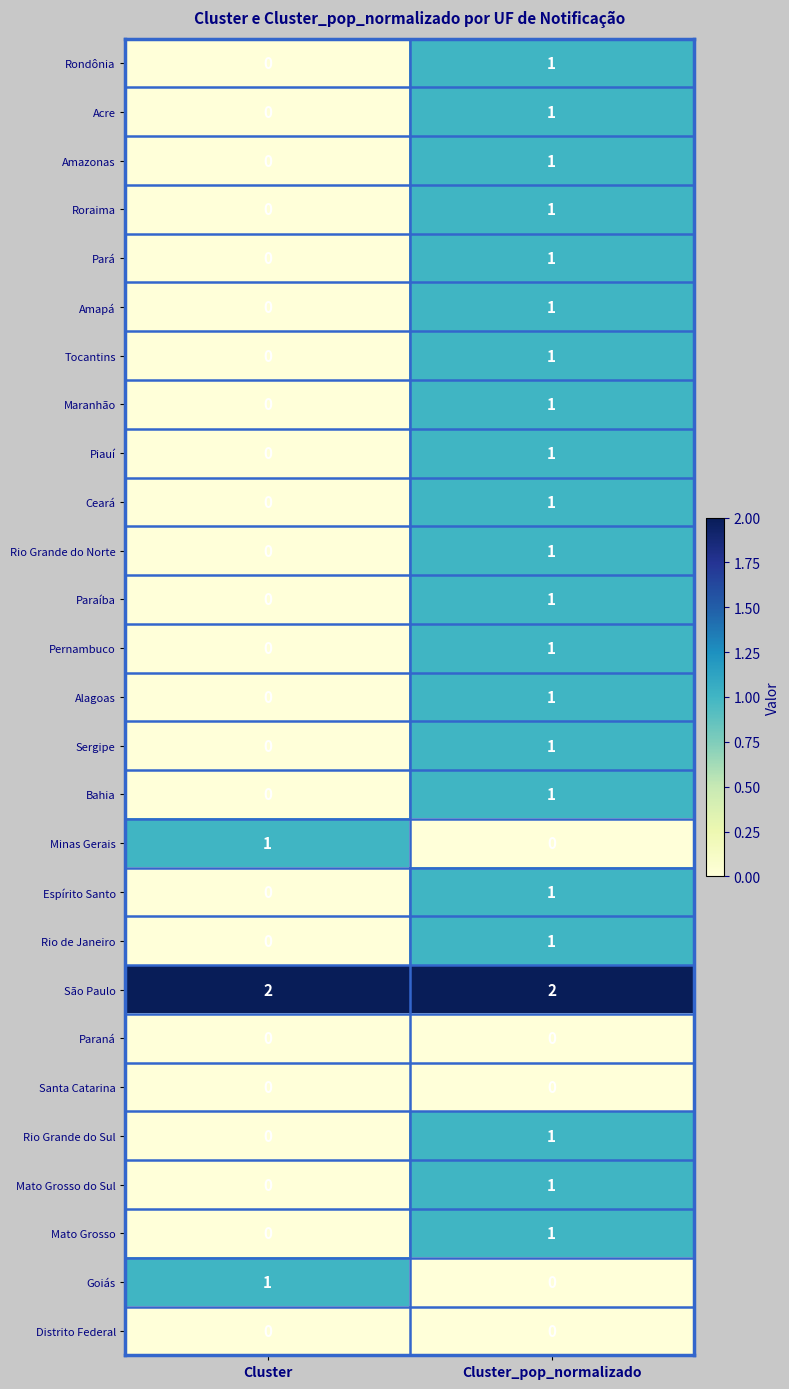

List the labels in order of Goiás value, smallest first.

Cluster_pop_normalizado, Cluster